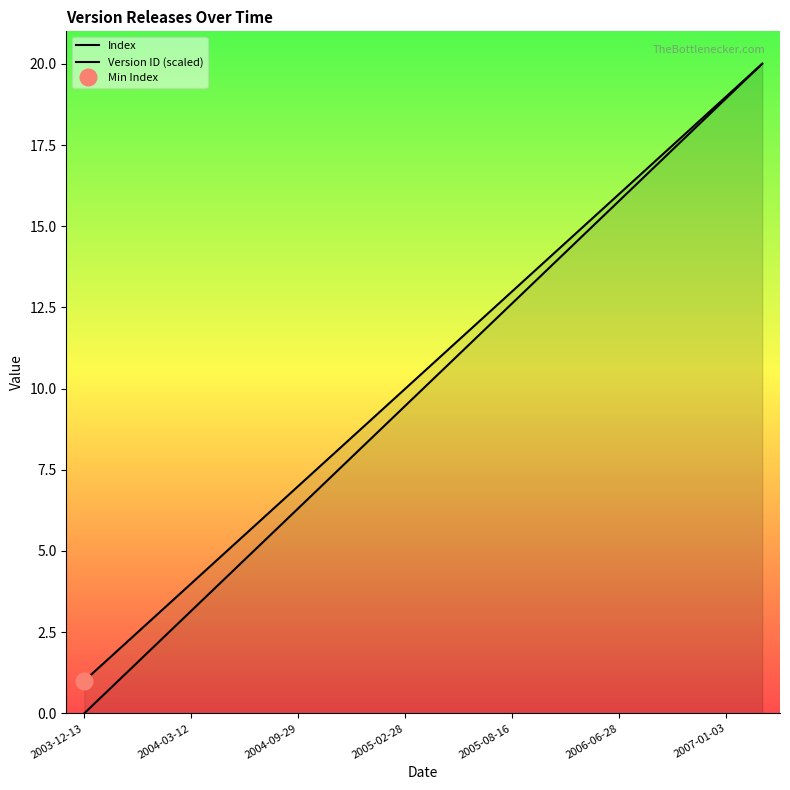

How many series are shown in this chart?

2